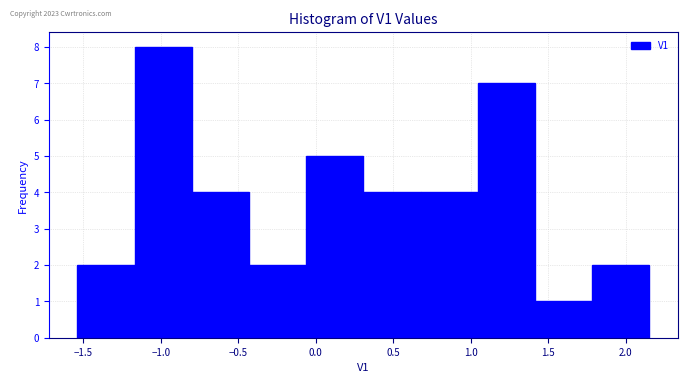

Reading left to right, transcribe this chart: for each bar, give the range it covers on the x-axis and its height. Neither the bar edges nor the heights are printed on the chart, so give them approximately, as read against the axes.

-1.55 to -1.15: 2
-1.15 to -0.80: 8
-0.80 to -0.45: 4
-0.45 to -0.05: 2
-0.05 to 0.30: 5
0.30 to 0.70: 4
0.70 to 1.05: 4
1.05 to 1.40: 7
1.40 to 1.80: 1
1.80 to 2.15: 2